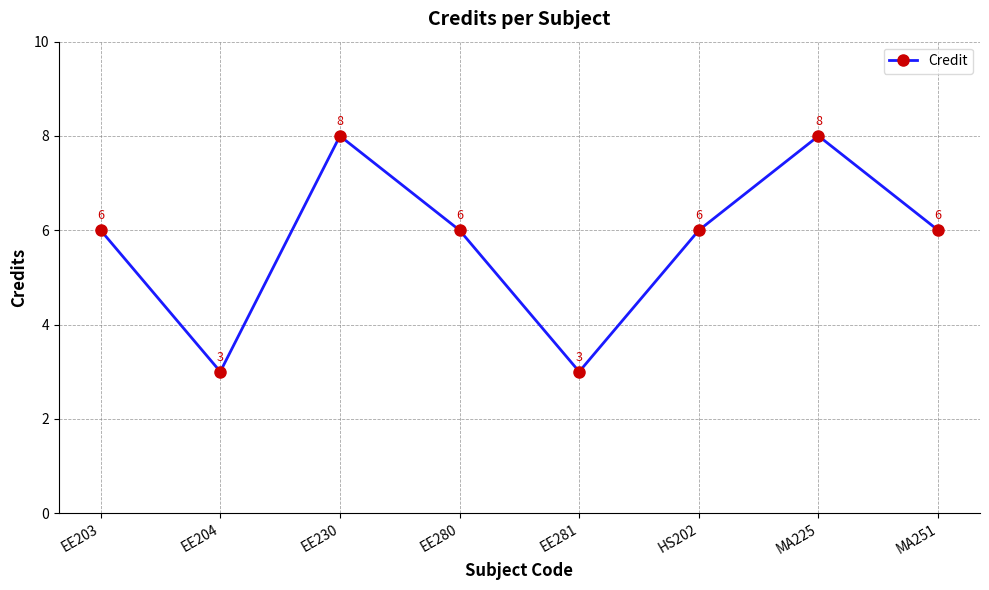

What is the sum of the values at MA251 and EE204?

9